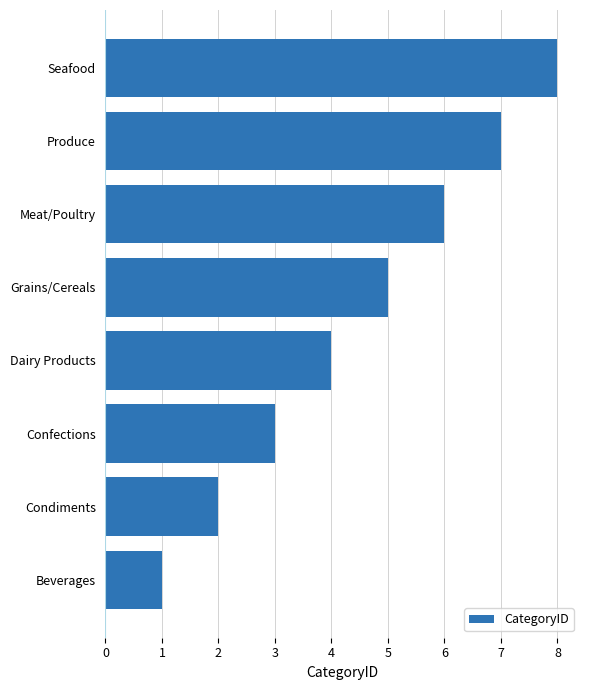

Rank the categories by value from highest to lowest.

Seafood, Produce, Meat/Poultry, Grains/Cereals, Dairy Products, Confections, Condiments, Beverages